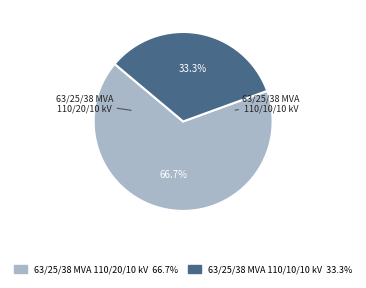

To the nearest percent, what portion does 63/25/38 MVA 110/10/10 kV represent?

33%